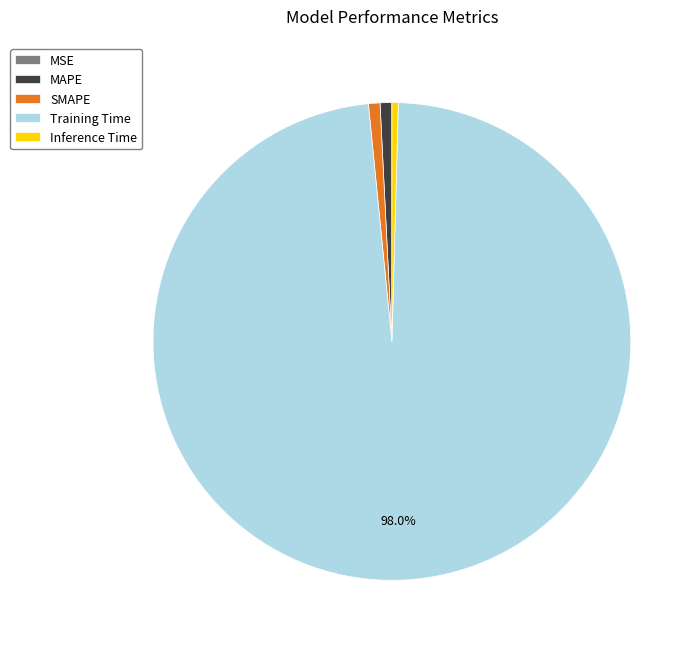

Combined, do MAPE and Training Time account for over 50%?

Yes